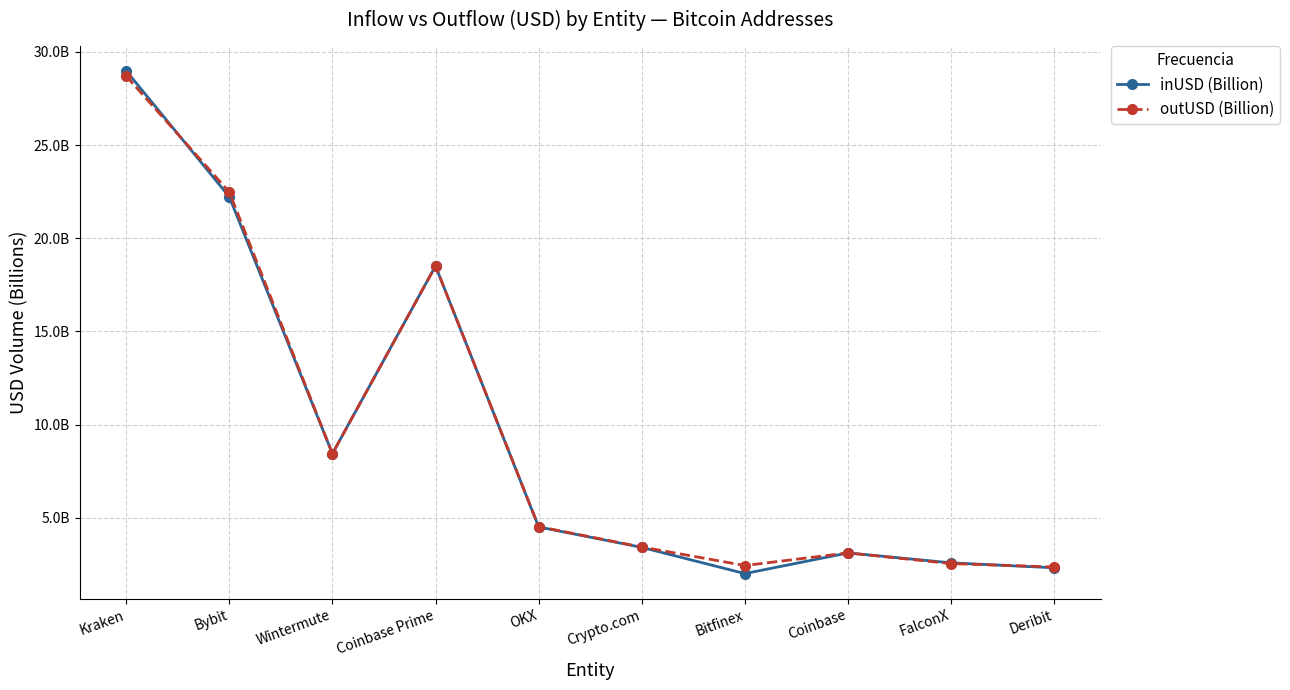

Does the chart have visible grid lines?

Yes